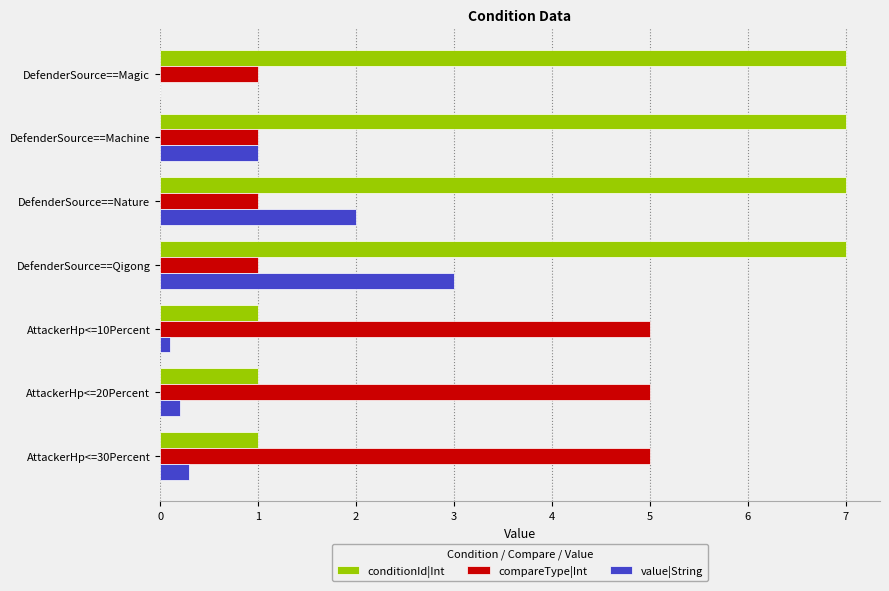

The value of value|String at AttackerHp<=30Percent is 0.3. True or false?

True